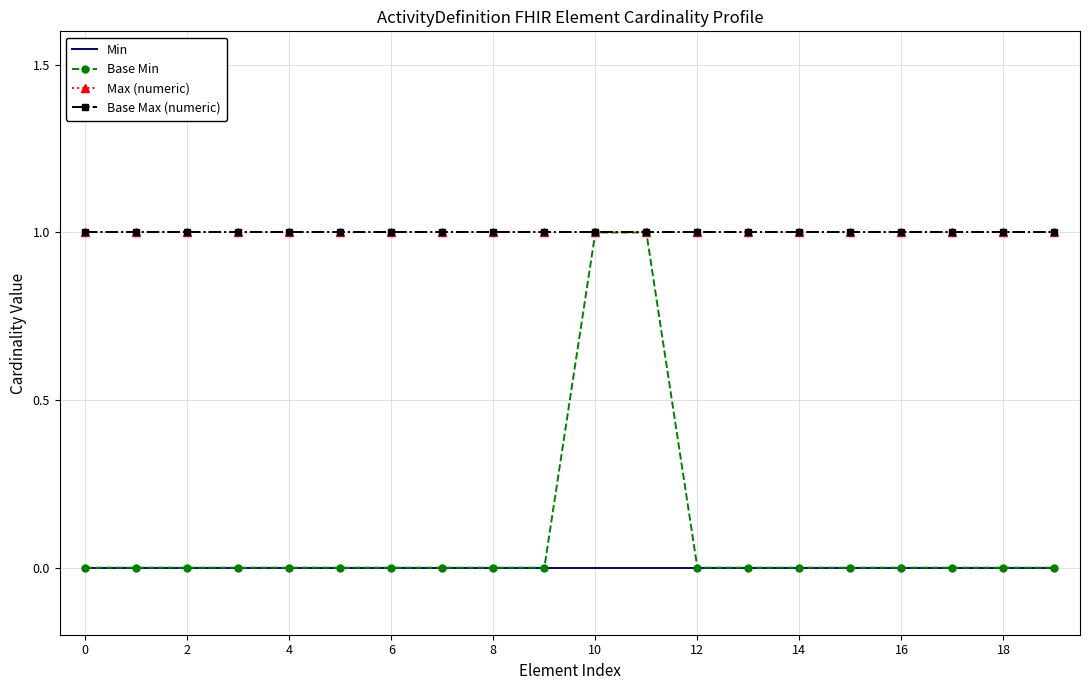

Reading left to right, what are all the values shown in this chart?

Min: 0	0	0	0	0	0	0	0	0	0	0	0	0	0	0	0	0	0	0	0
Base Min: 0	0	0	0	0	0	0	0	0	0	1	1	0	0	0	0	0	0	0	0
Max (numeric): 1	1	1	1	1	1	1	1	1	1	1	1	1	1	1	1	1	1	1	1
Base Max (numeric): 1	1	1	1	1	1	1	1	1	1	1	1	1	1	1	1	1	1	1	1